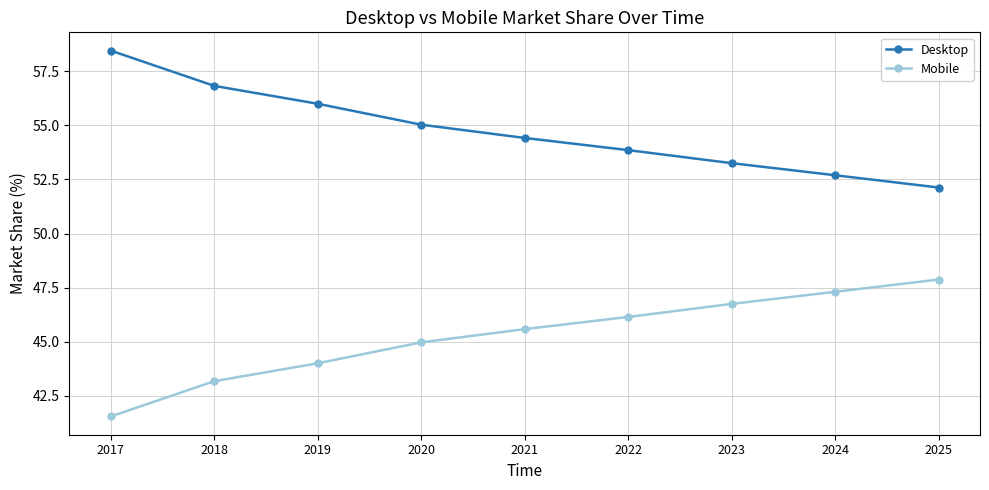

Is the value of Mobile at 2021 greater than the value of Desktop at 2023?

No